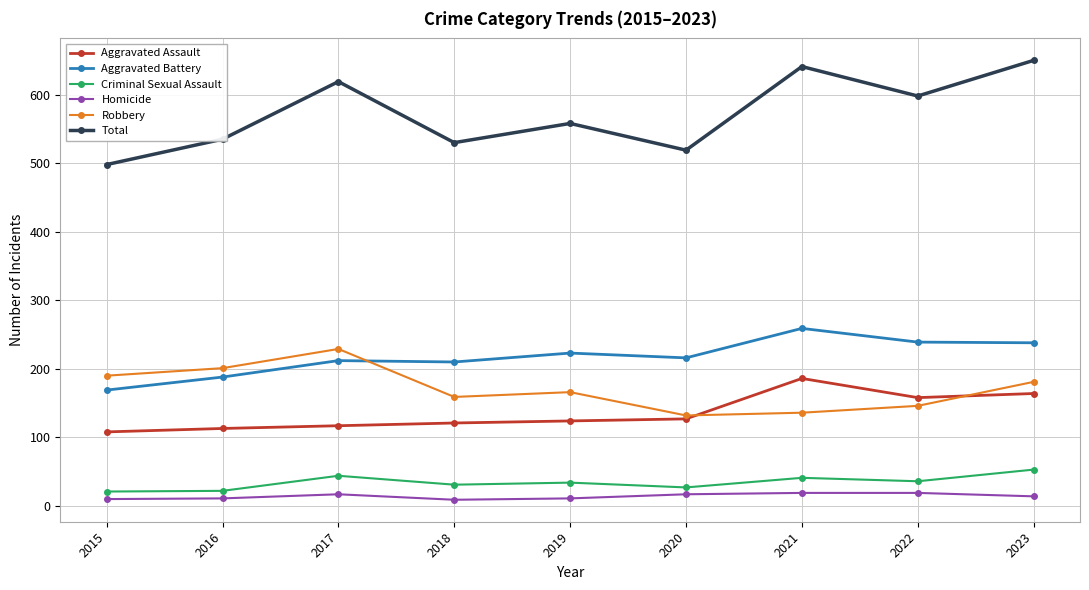

True or false: Total and Criminal Sexual Assault cross at least once.

False